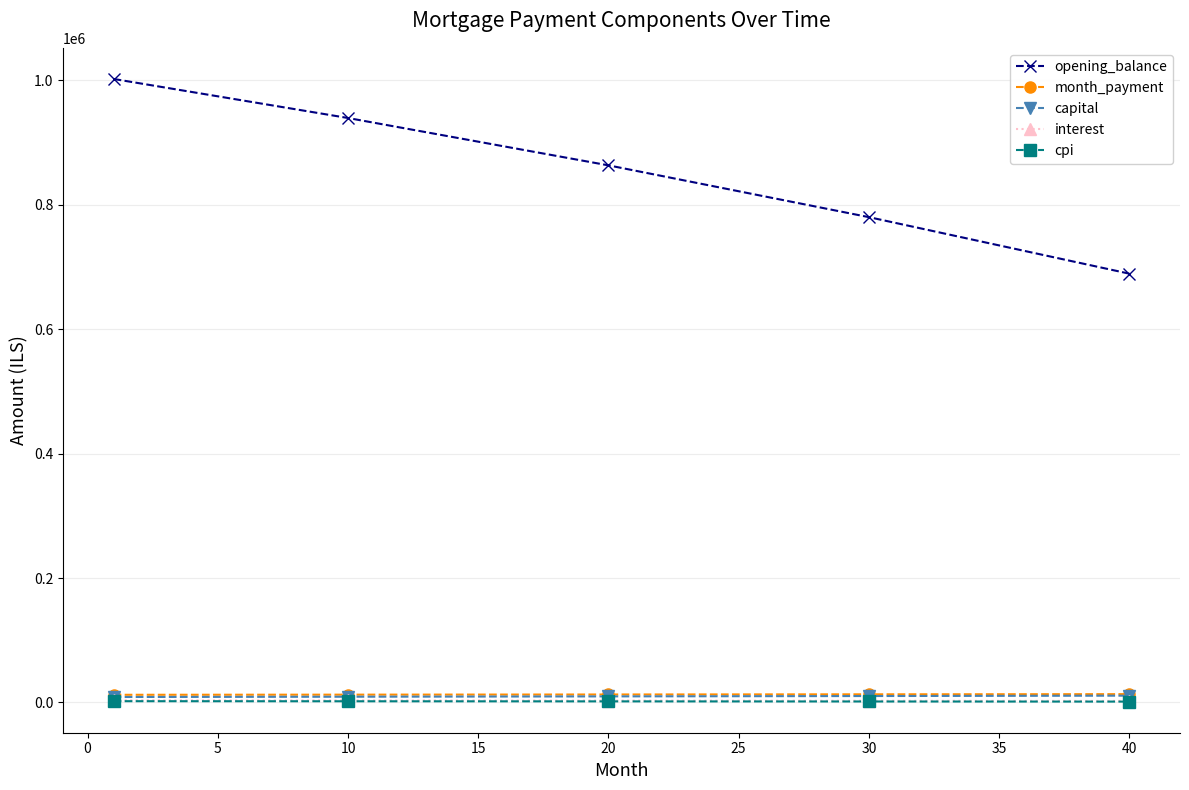

What is the highest value of the opening_balance series?

1002083.3